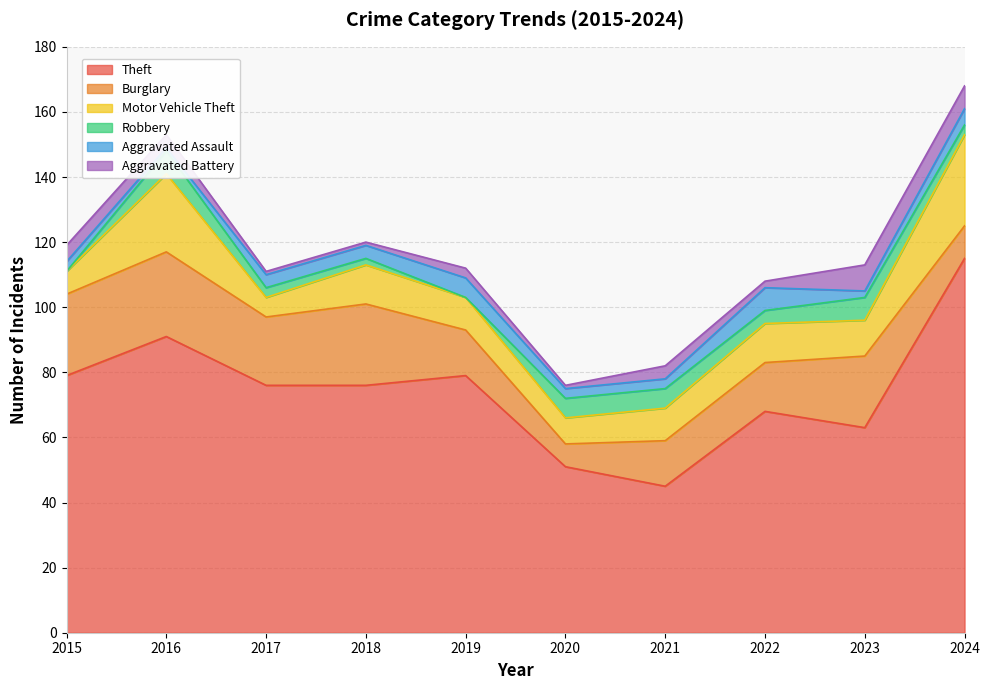

Which category has the highest value across all series?

2024